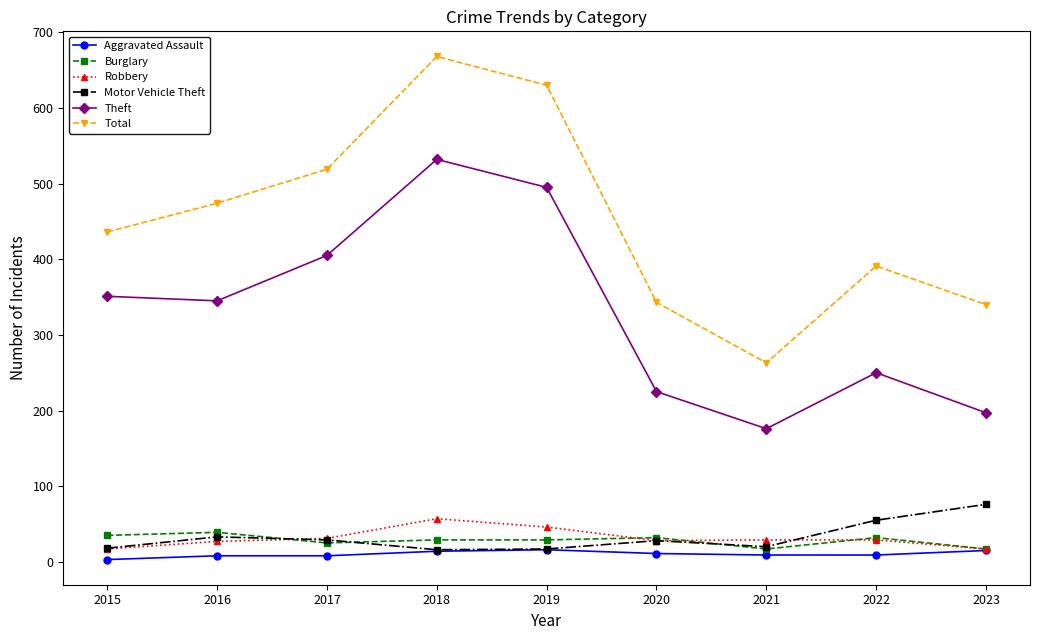

Which series has the largest range (max minus min)?

Total